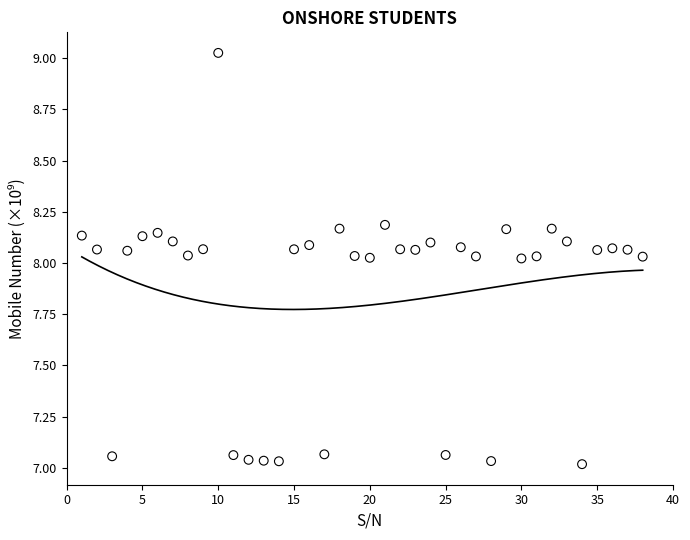

What is the range of Y values (max minus min)?

2.0